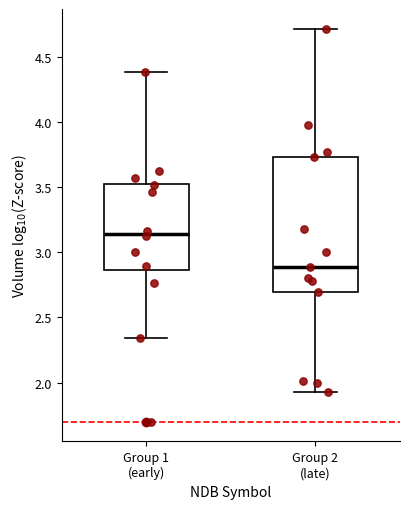

Where is the upper edge of the box for Group 1 (early) on the y-axis? The values are not printed on the chart, so give them approximately, as read against the axis.

3.55